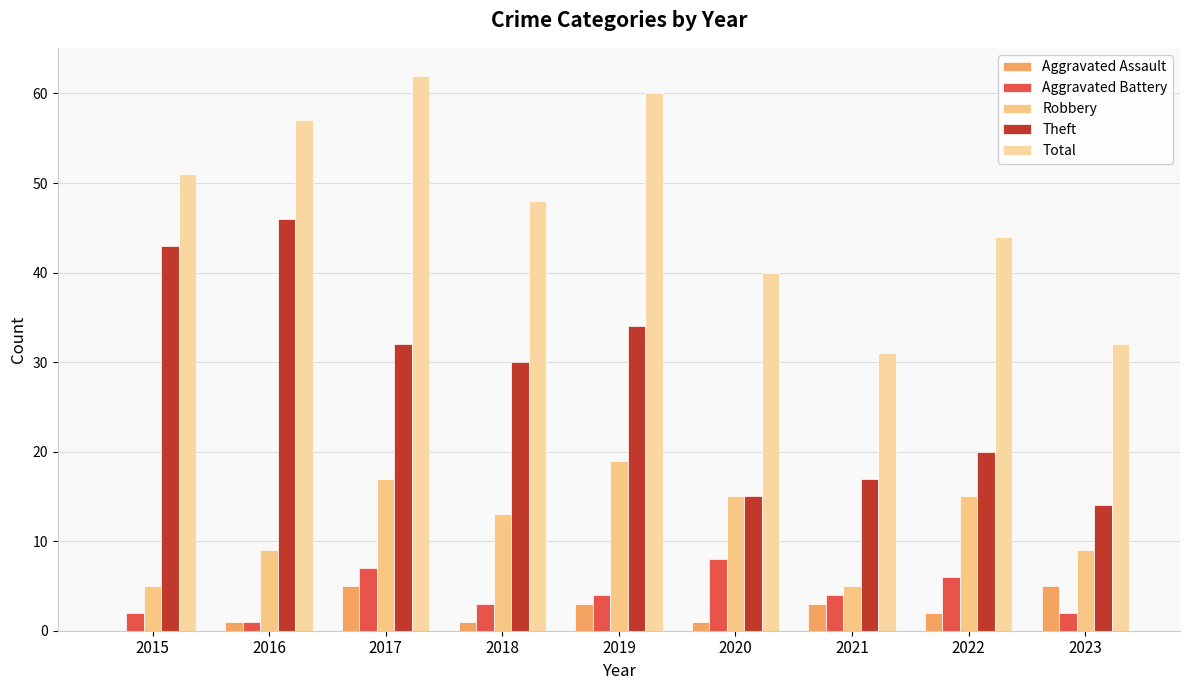

Does the chart contain stacked bars?

No